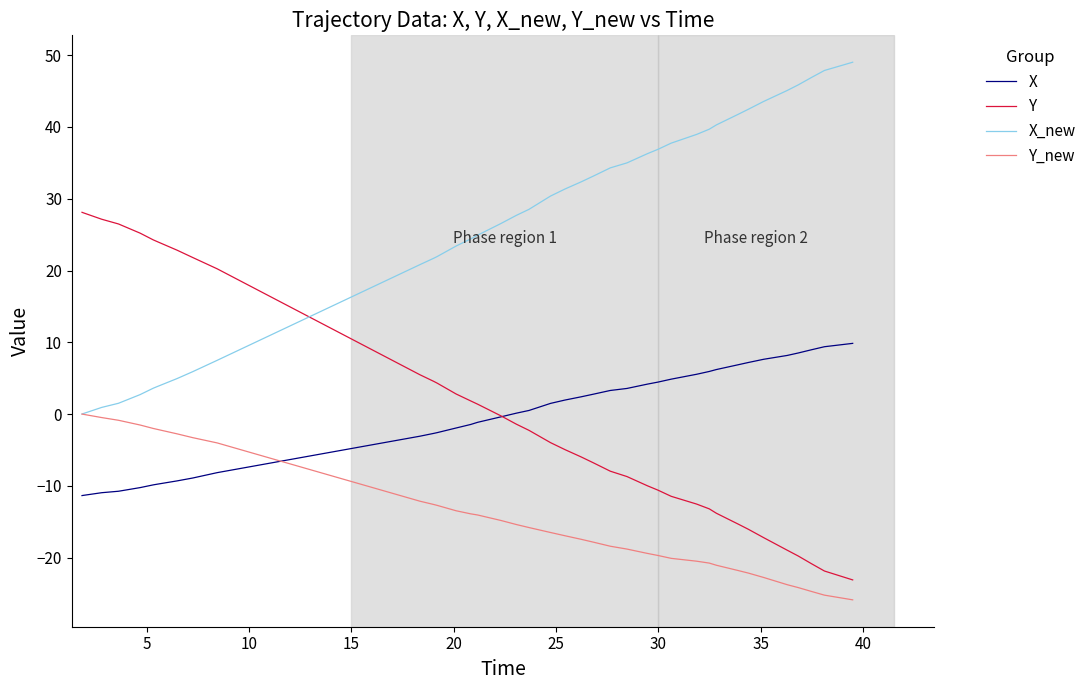

What is the minimum value for Y_new?

-25.9